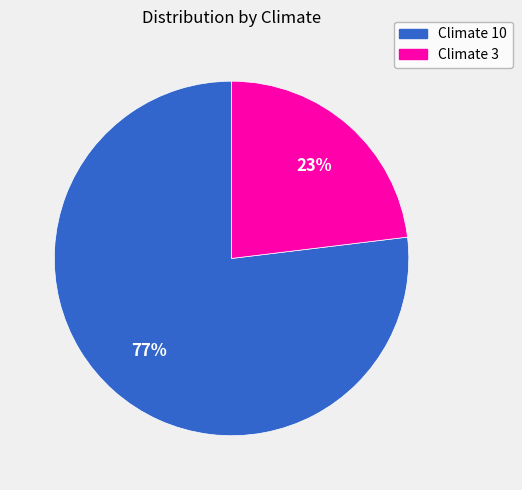

Which slice is the largest?

Climate 10